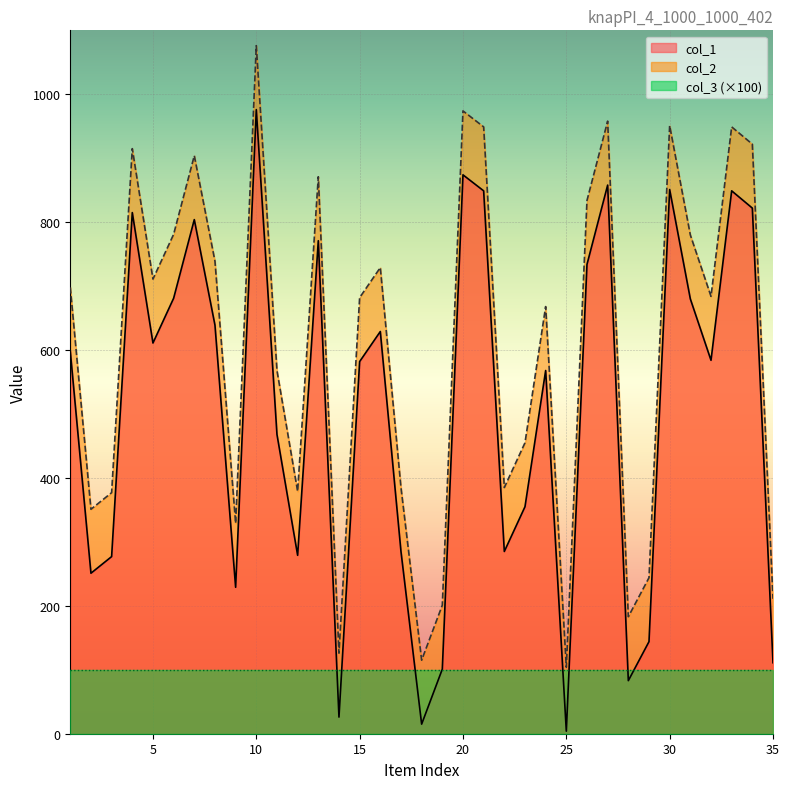

True or false: col_2 and col_1 intersect in this chart.

False